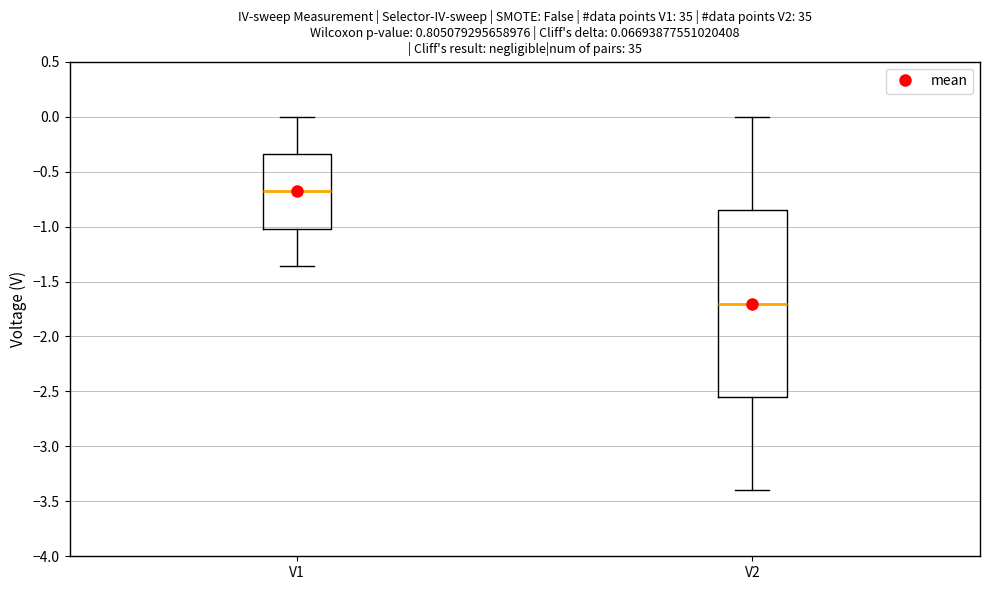

Which box has the highest median line?

V1